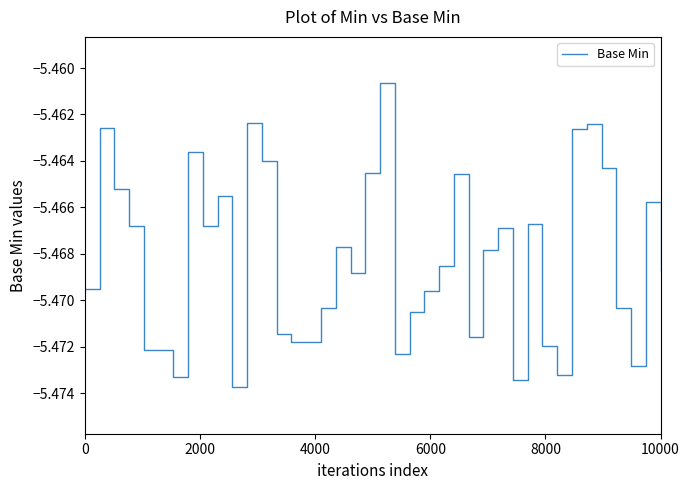

What is the maximum value shown in the chart?

-5.5